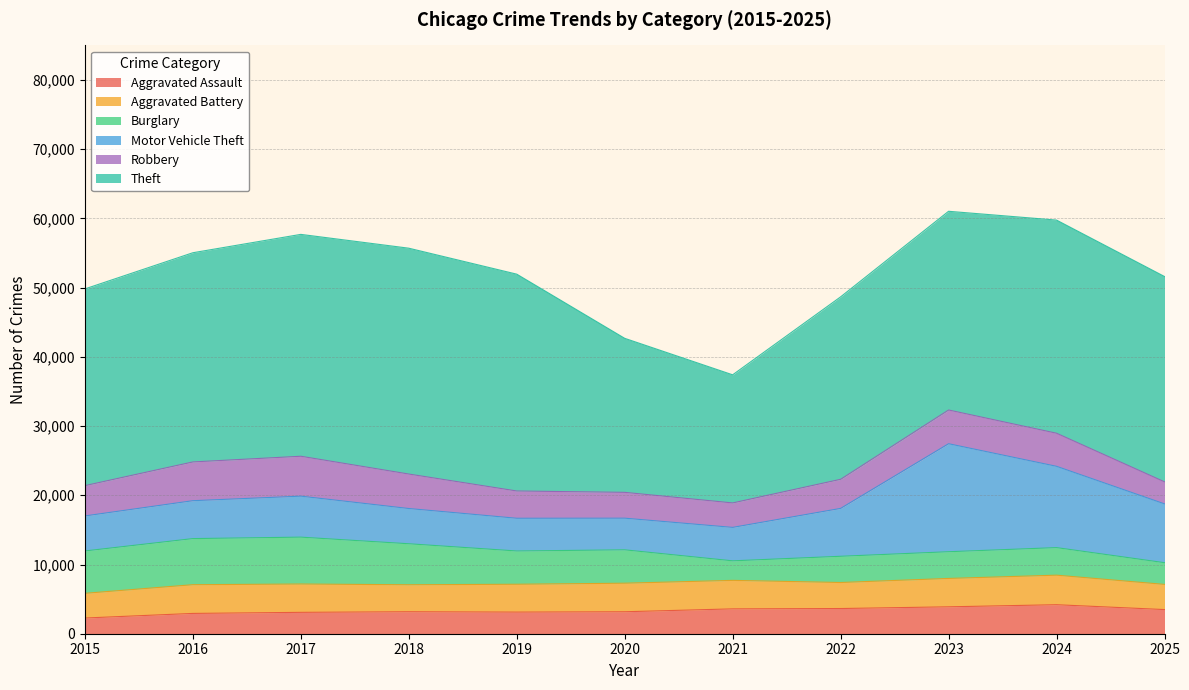

Which has a higher value, 2025 or 2022?

2022